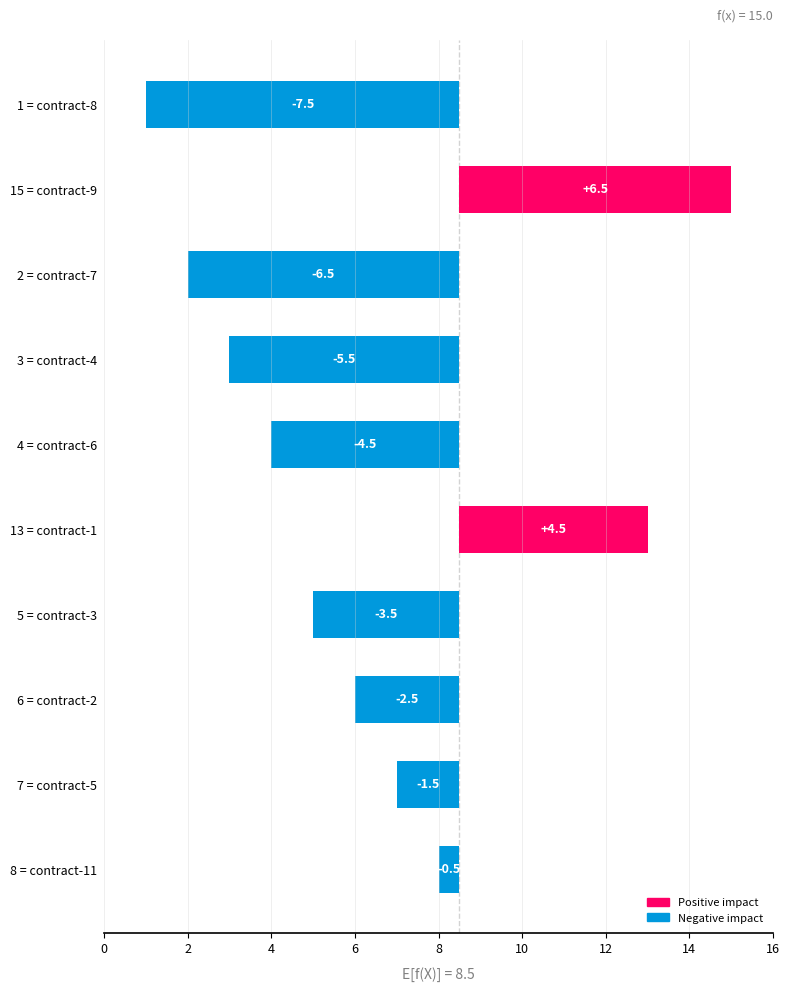

What is the difference between the maximum and minimum values?

14.0